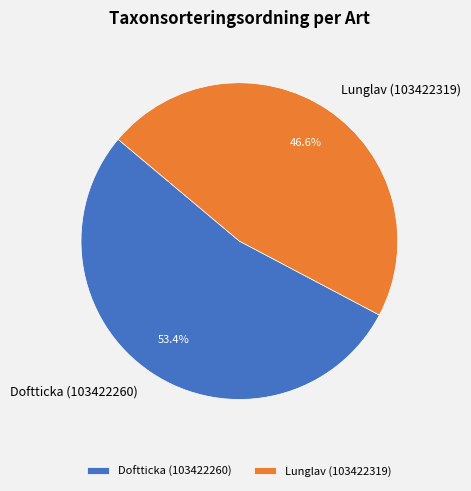

Which slice represents more than half of the pie?

Doftticka (103422260)